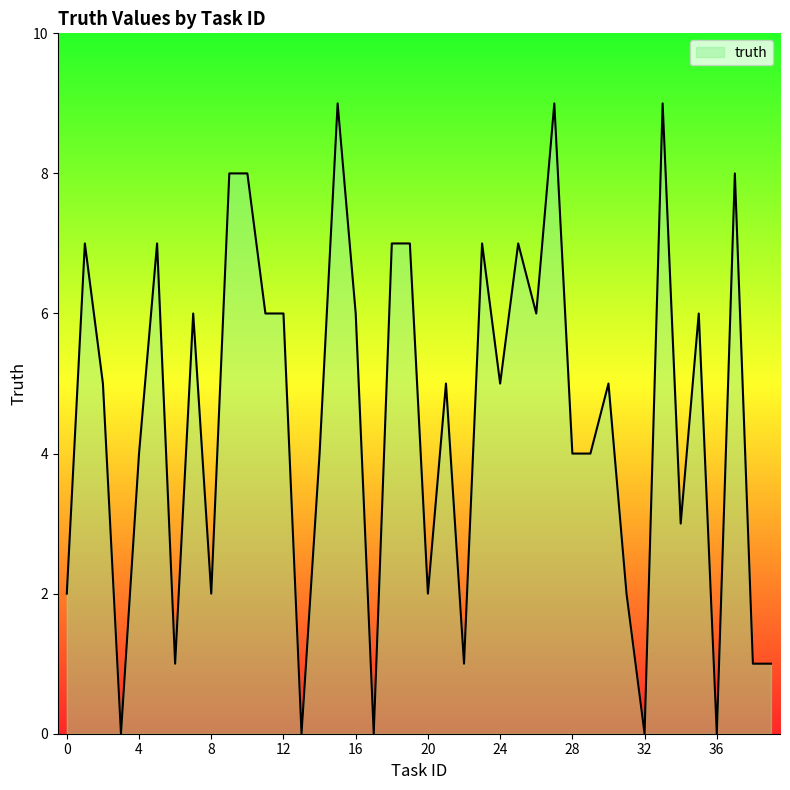

Does the chart display data point markers on the line(s)?

No